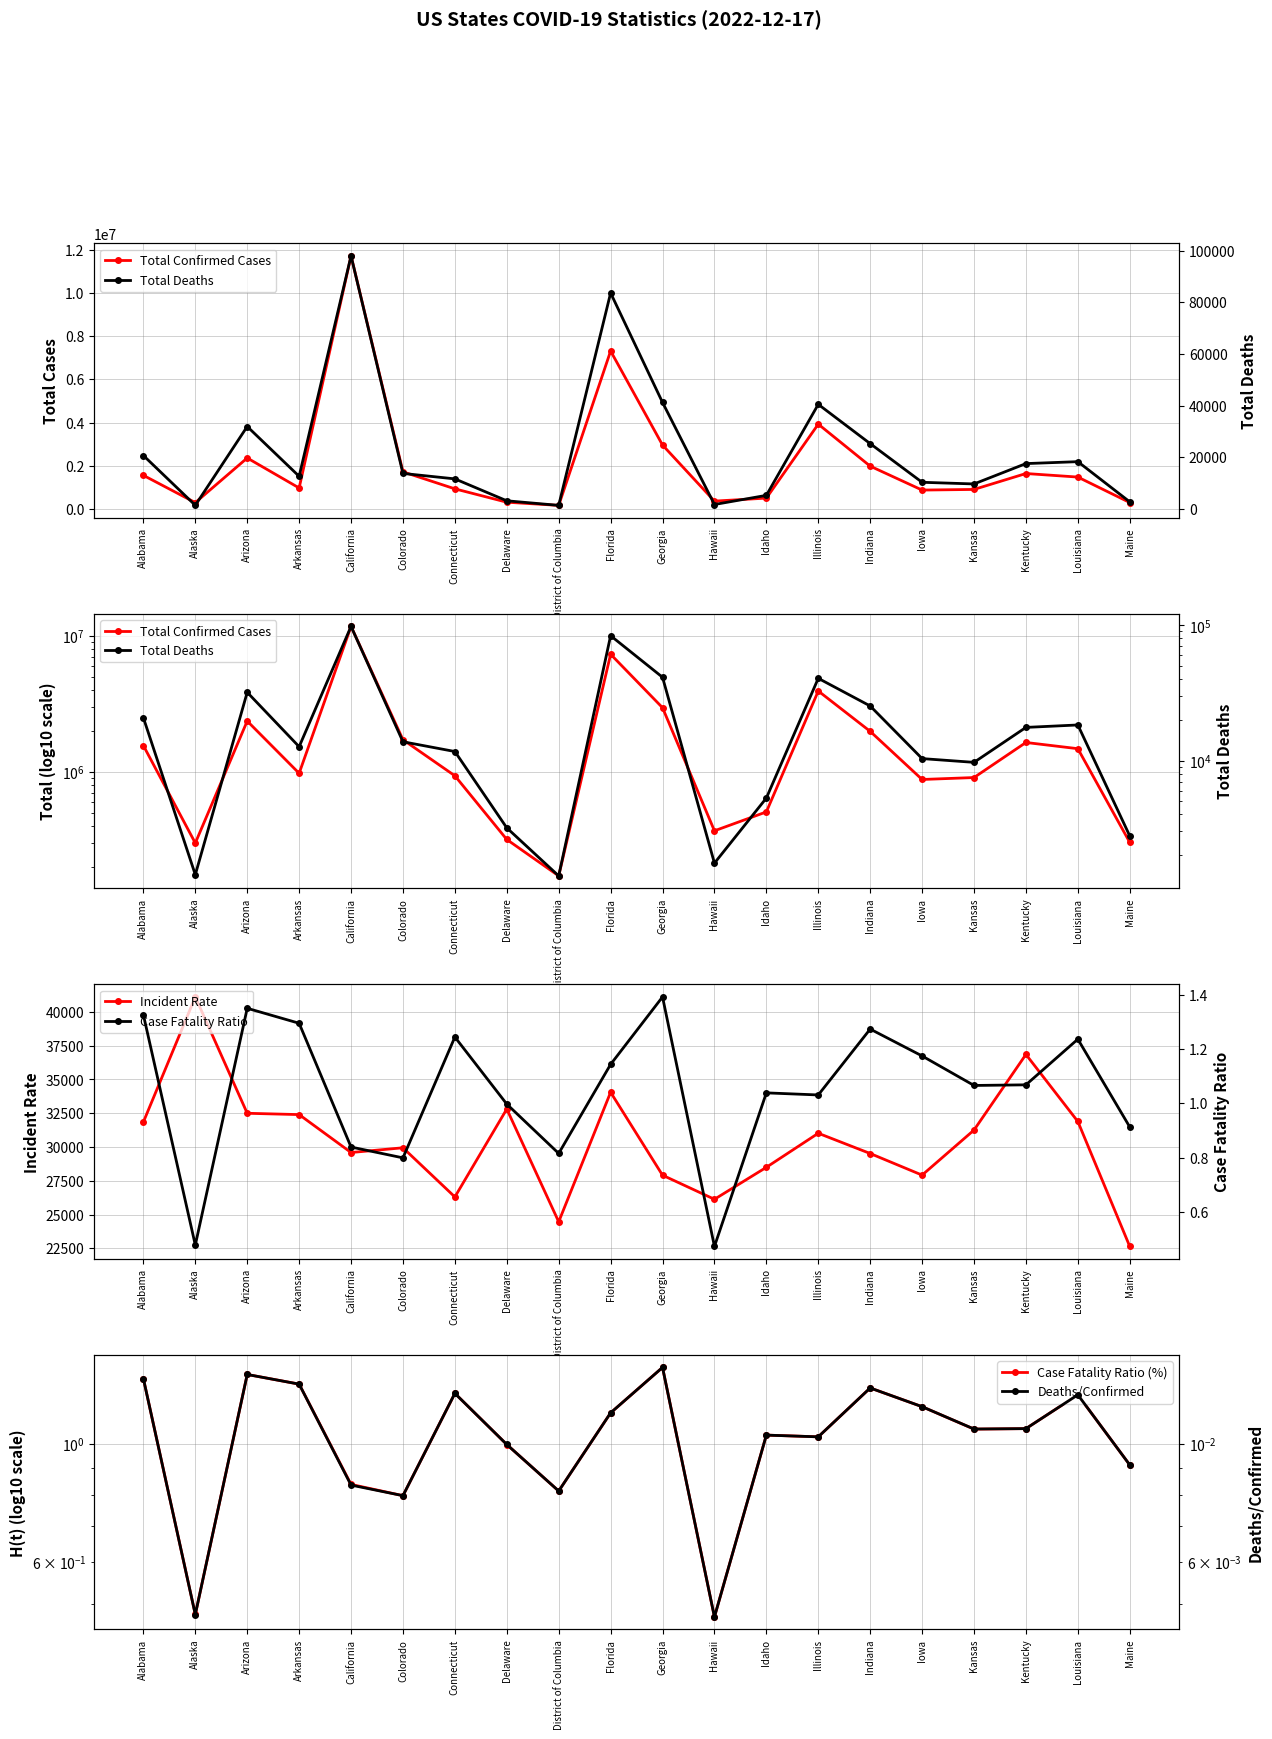

Which series has the largest total across all categories?

Total Confirmed Cases